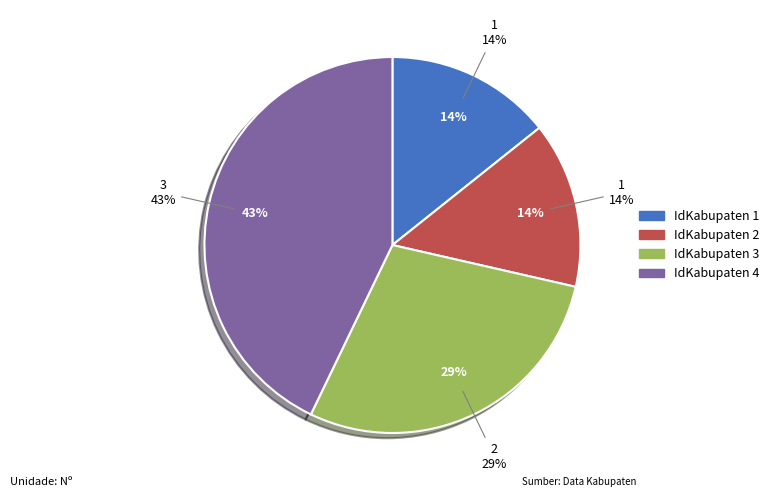

Does 2 account for over 50% of the chart?

No